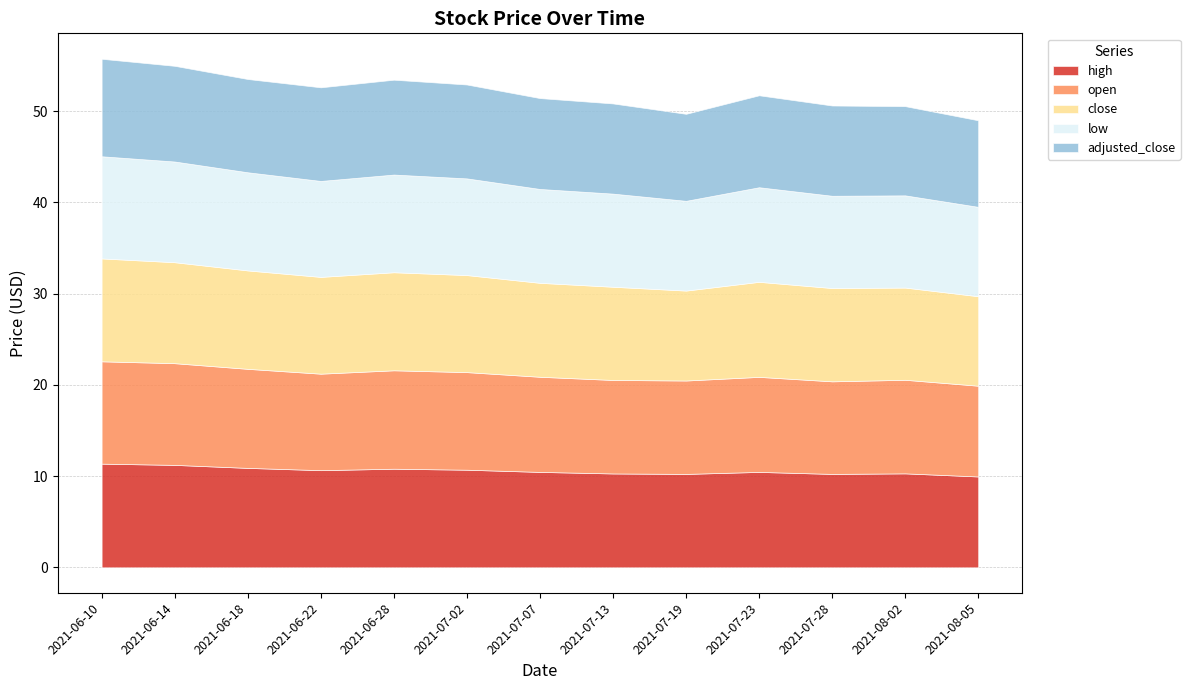

True or false: low and high intersect in this chart.

False